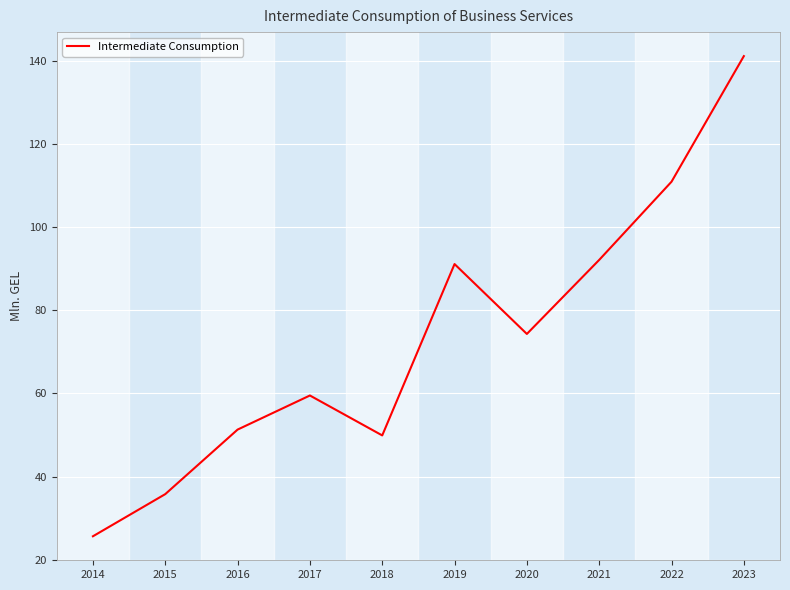

What is the approximate value at 2022?

110.9